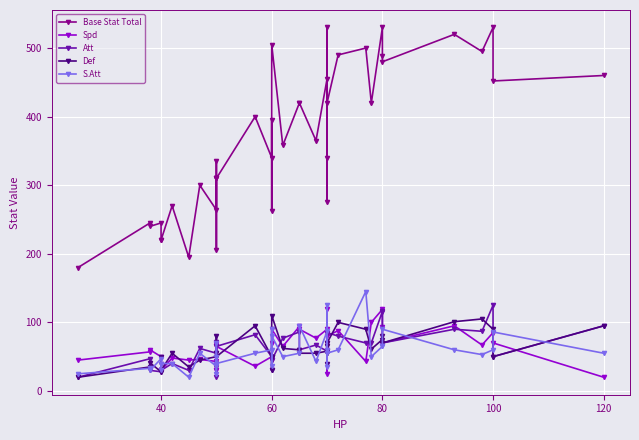

What is the total value across all series at 40?

417